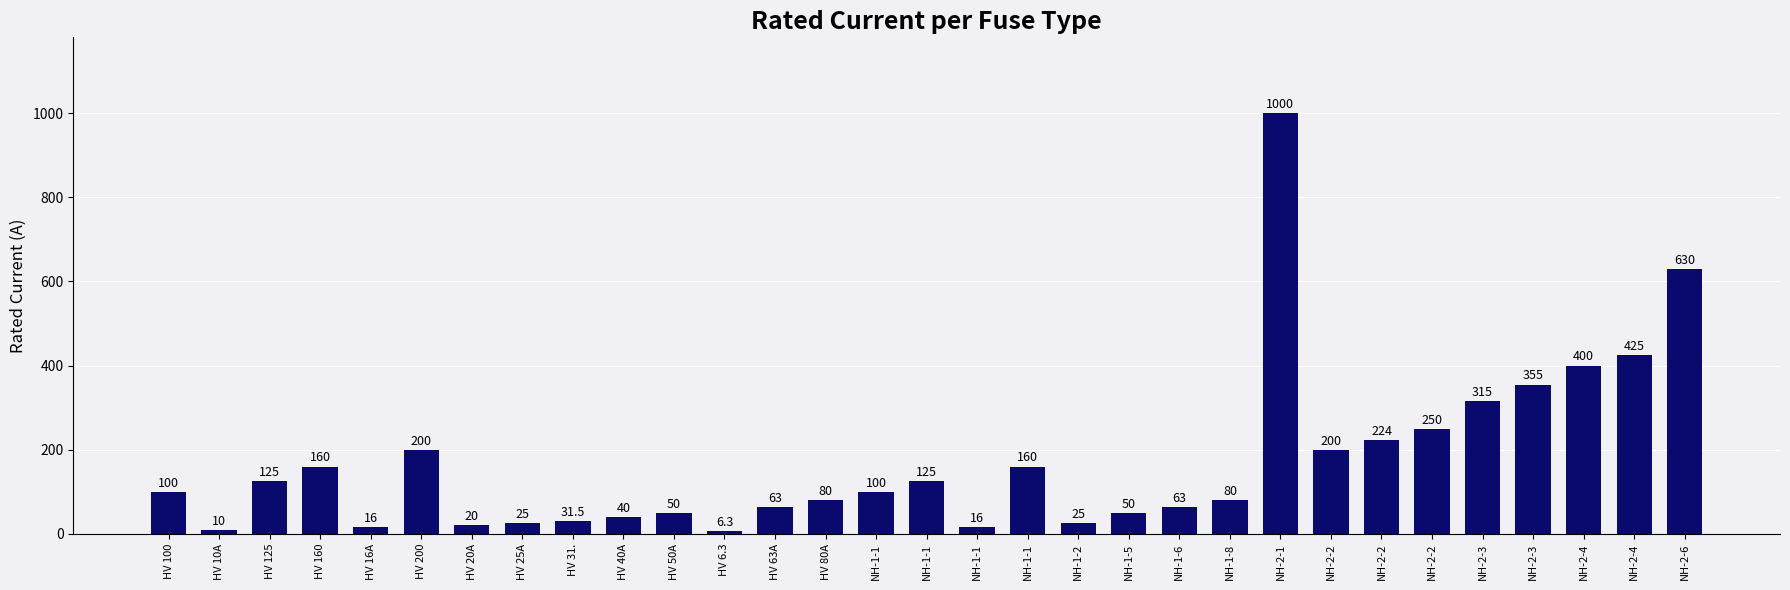

How many bars are there in total?

31